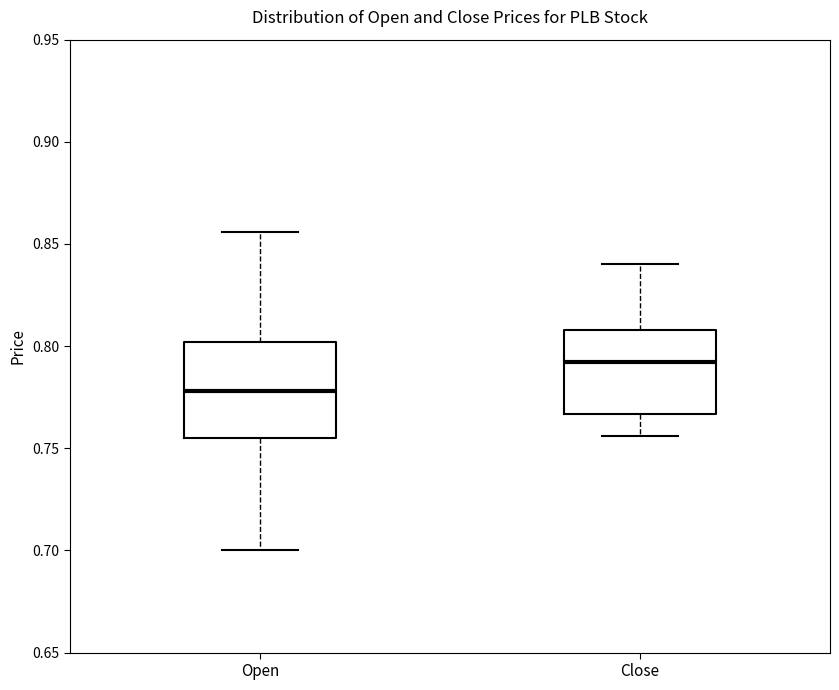

Where does the median line of the box for Open sit on the y-axis? The values are not printed on the chart, so give them approximately, as read against the axis.

0.780